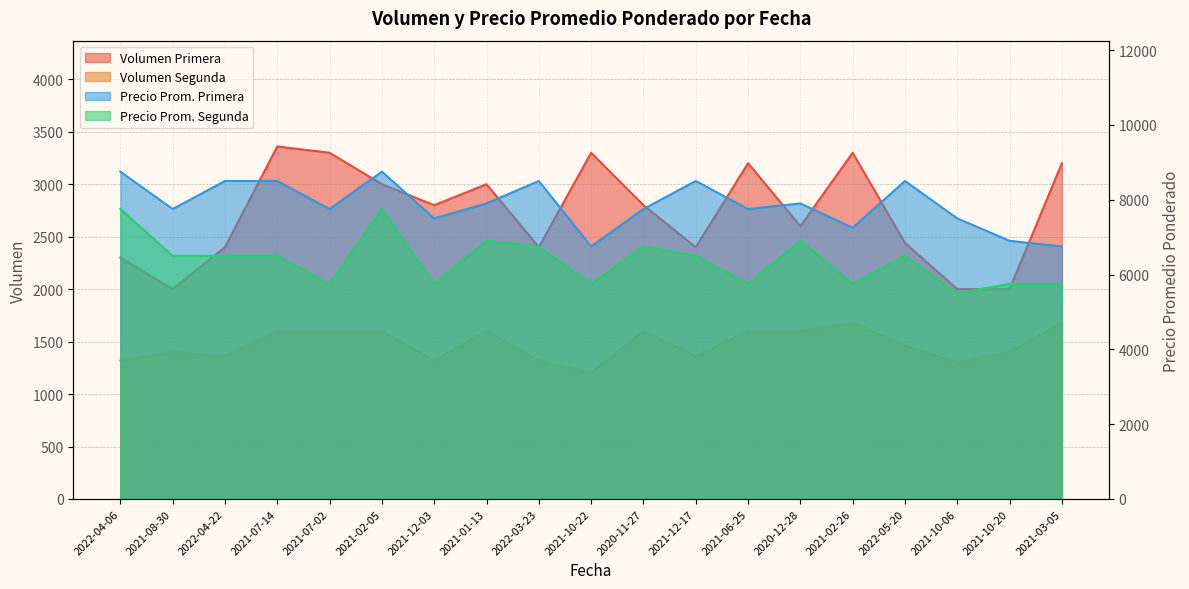

What is the label of the 15th point from the left?

2021-02-26